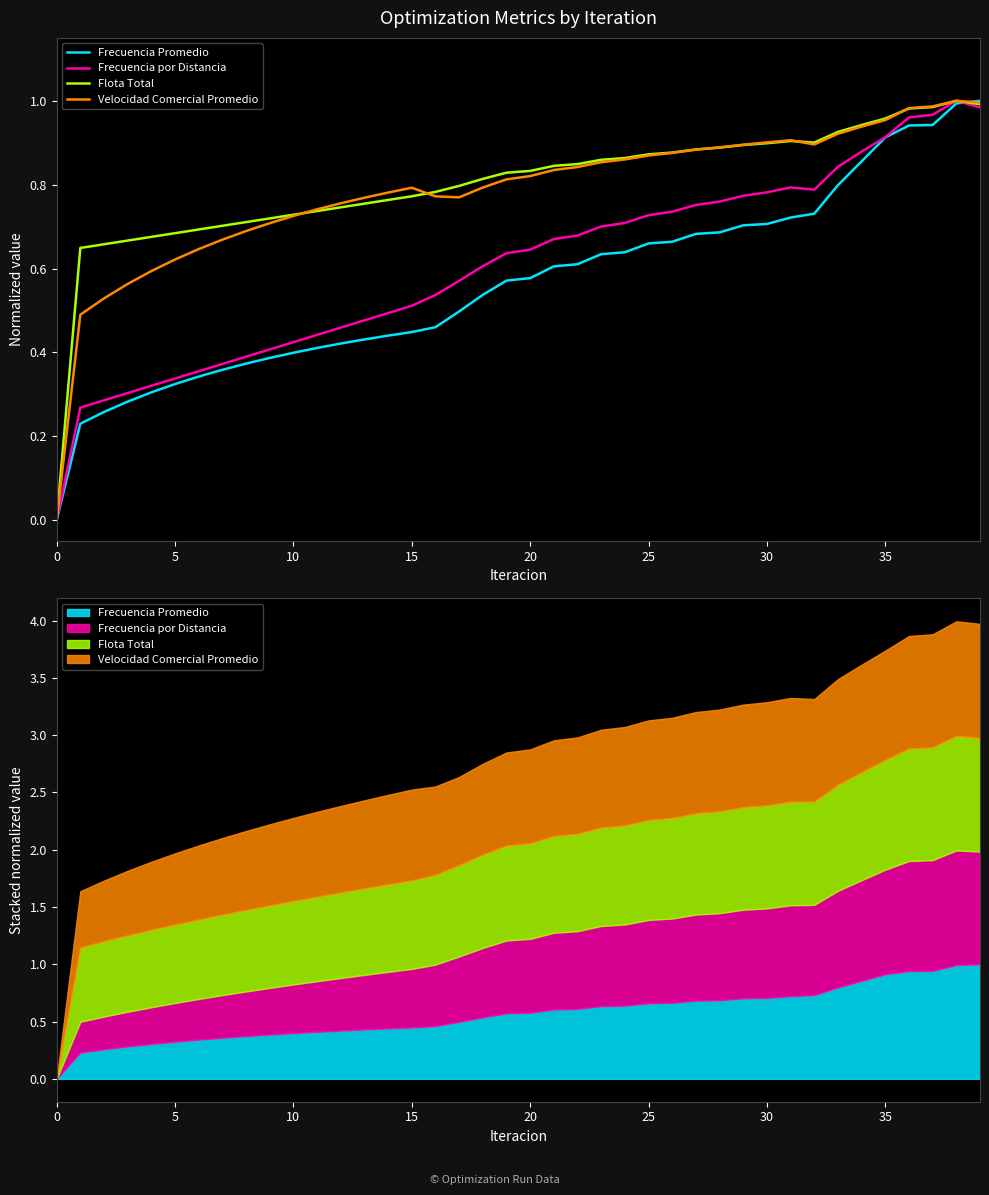

At which category is the sum across all series the highest?

38